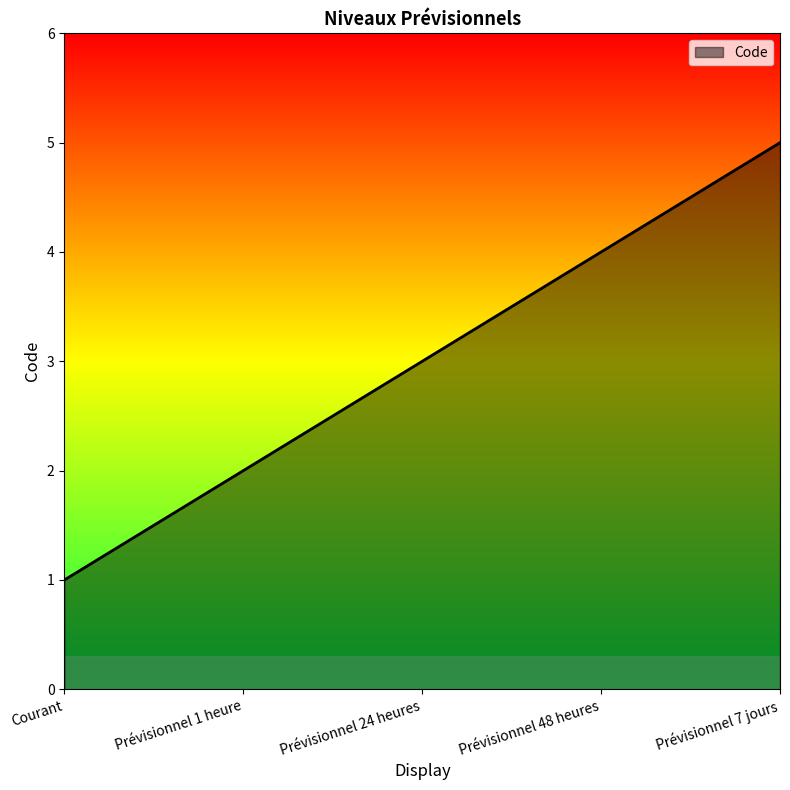

Rank the categories by value from highest to lowest.

Prévisionnel 7 jours, Prévisionnel 48 heures, Prévisionnel 24 heures, Prévisionnel 1 heure, Courant